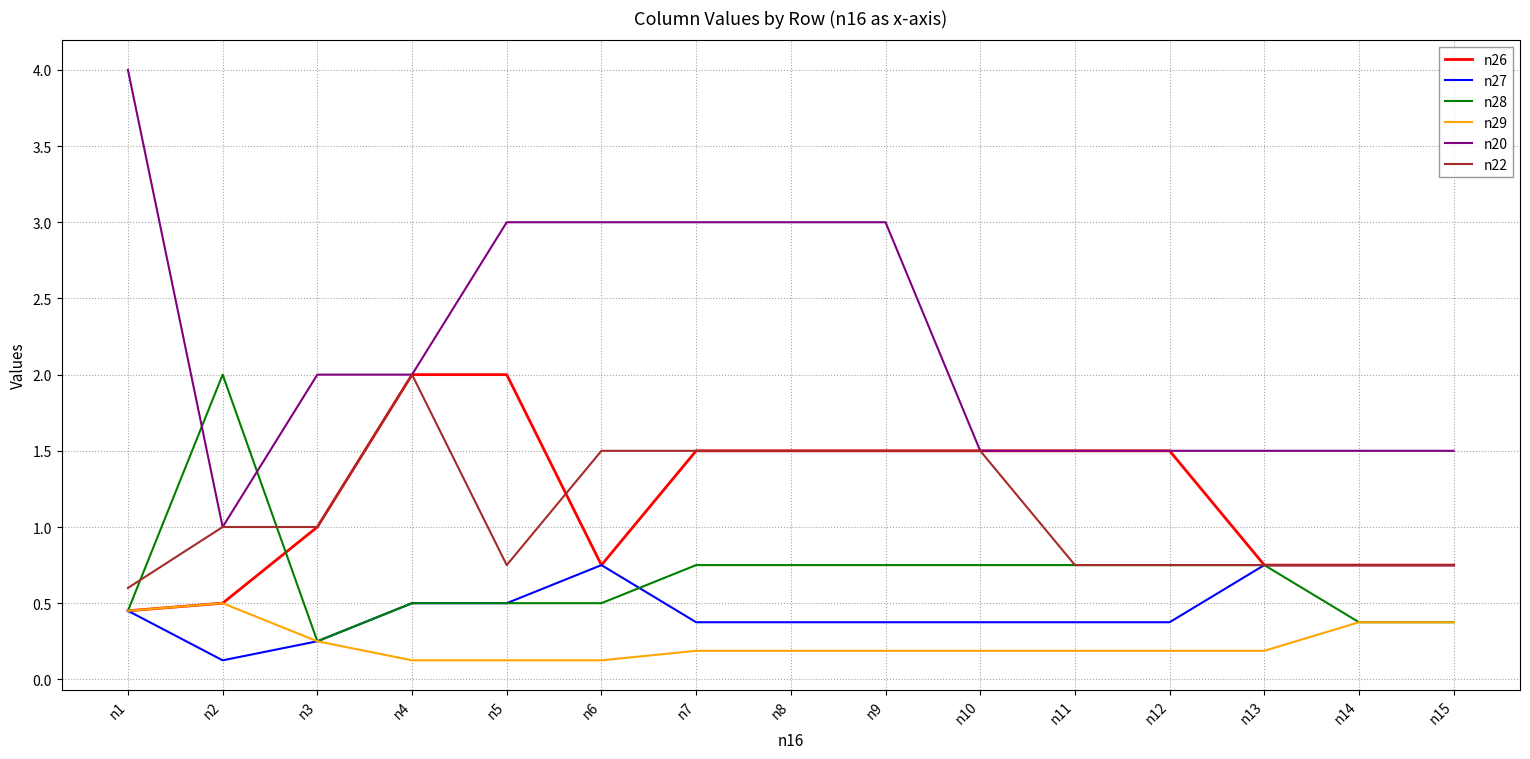

The value of n28 at n1 is 0.8. True or false?

False